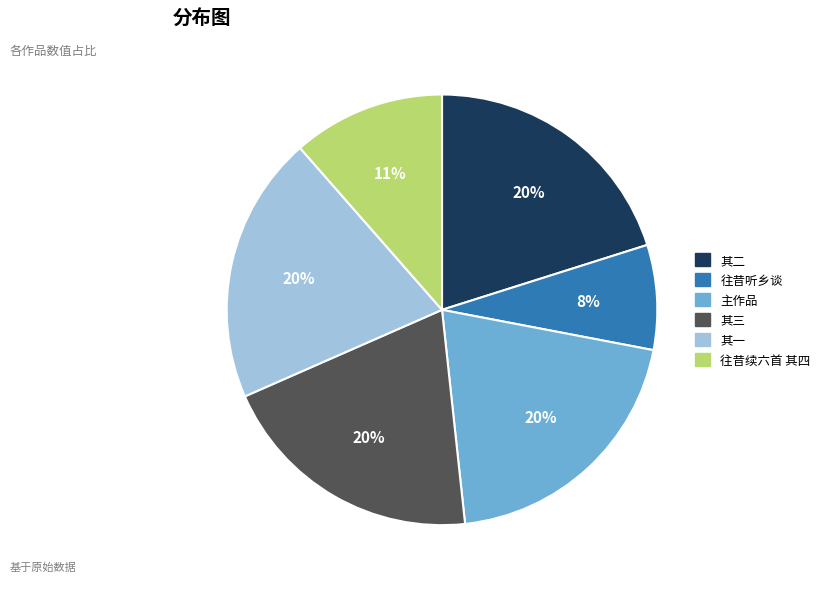

Does any single category account for the majority?

No